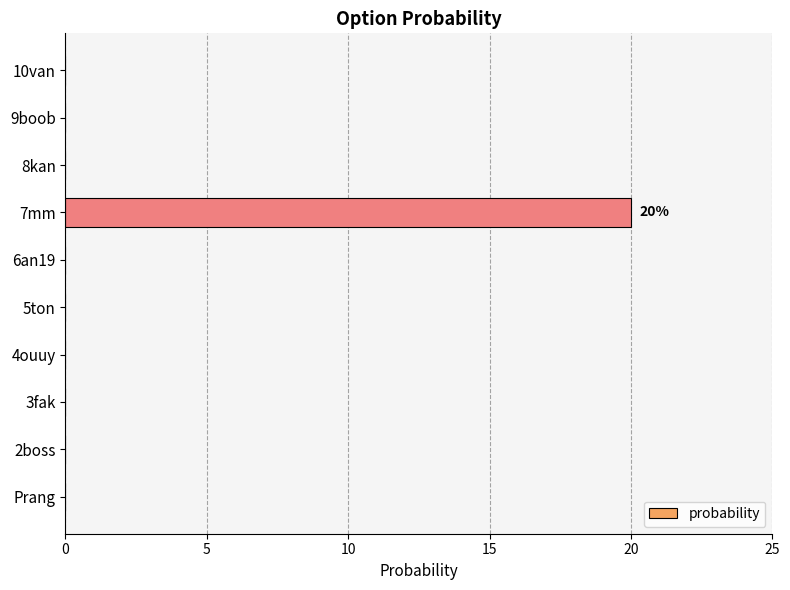

What is the sum of all values?

20